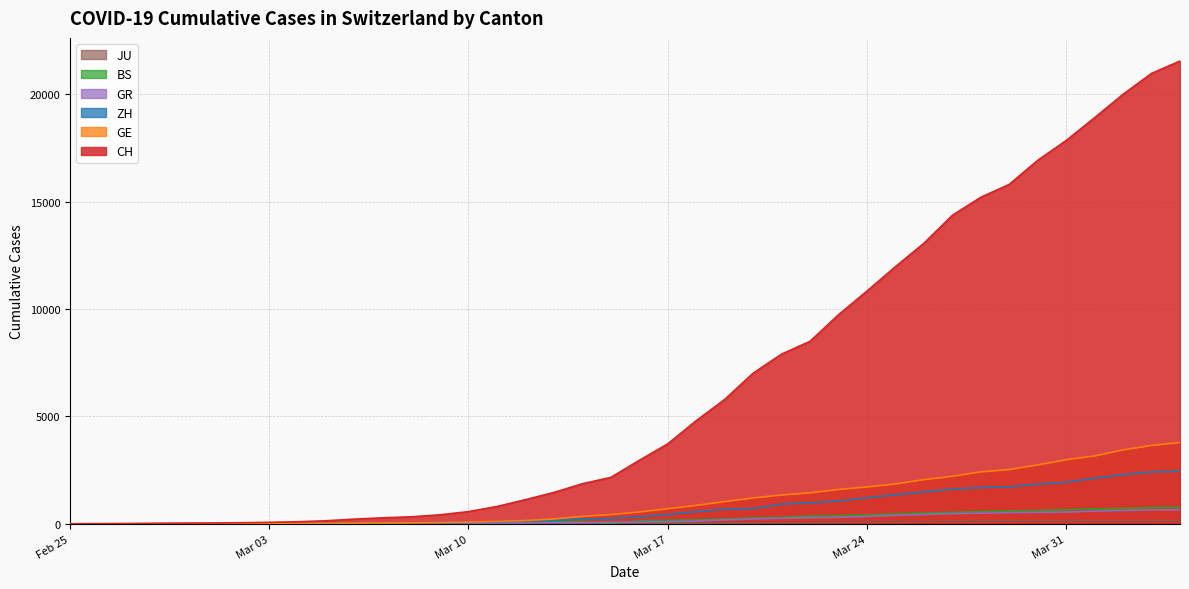

True or false: BS and GE cross at least once.

False